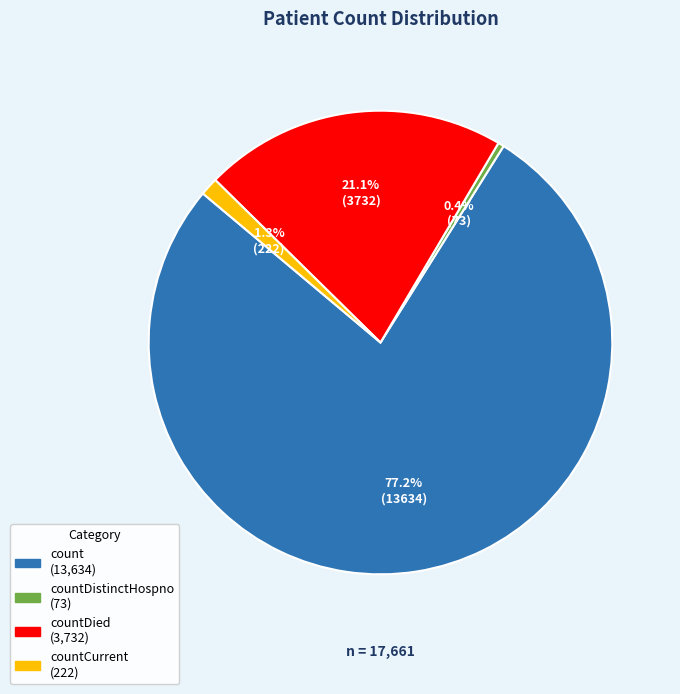

Count the number of slices in the pie.

4